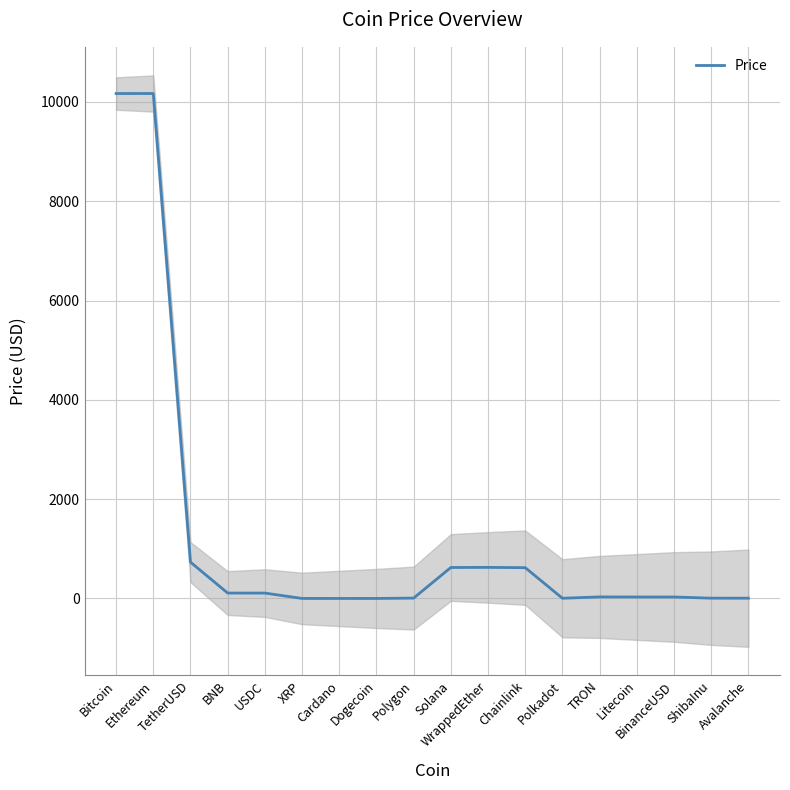

Reading left to right, transcribe all the data shown in this chart.

Bitcoin=10169.5	Ethereum=10169.9	TetherUSD=731.3	BNB=108.8	USDC=108.6	XRP=0.6	Cardano=0.3	Dogecoin=0.5	Polygon=7.7	Solana=624.0	WrappedEther=626.0	Chainlink=620.6	Polkadot=4.3	TRON=31.3	Litecoin=29.8	BinanceUSD=29.8	ShibaInu=5.9	Avalanche=5.6